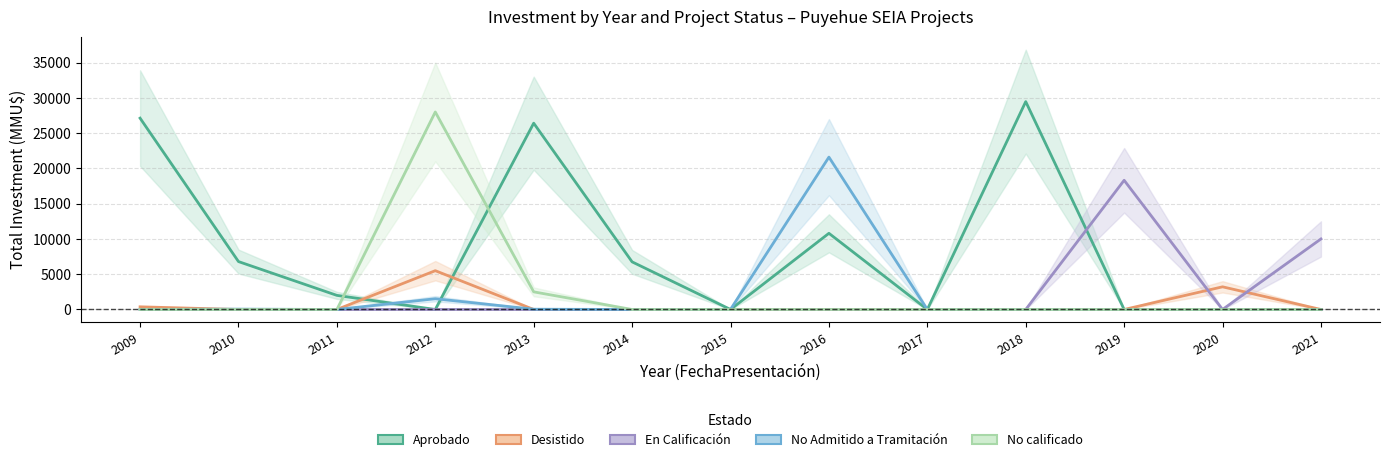

How many values in En Calificación are above zero?

2